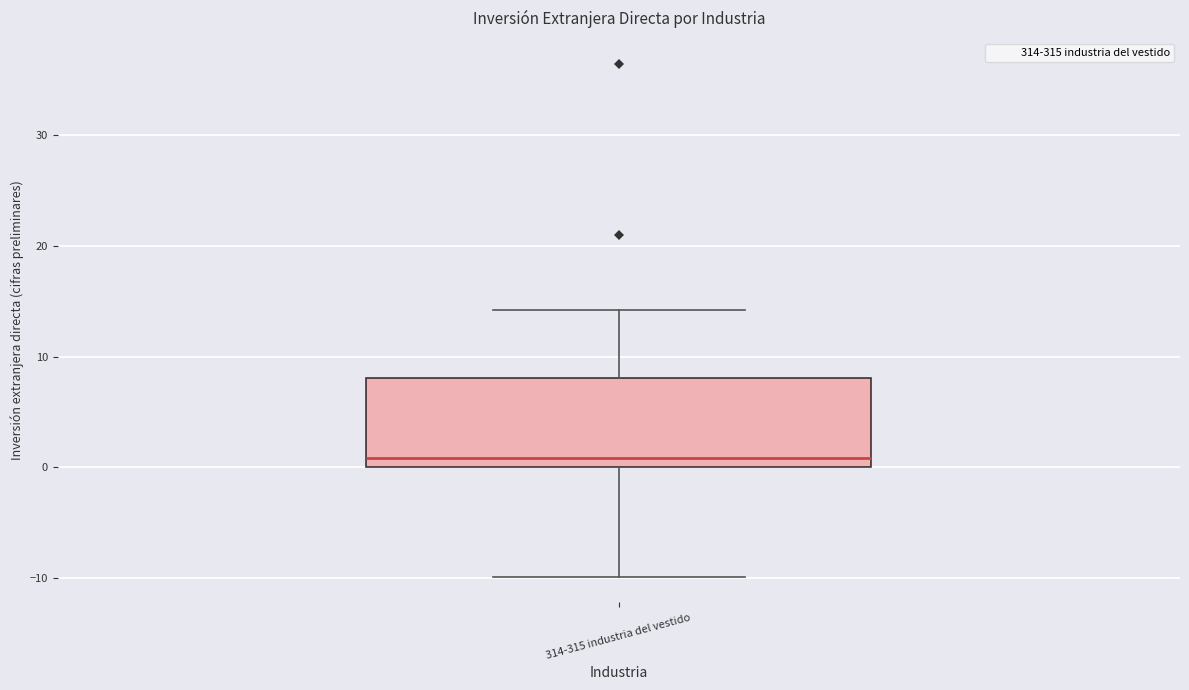

Transcribe this box plot: give where the median line is, the range the box spans, and where the two whiskers end, as read against the y-axis. The values are not printed on the chart, so give them approximately, as read against the axis.

median 1, box 0 to 8, whiskers -10 to 14